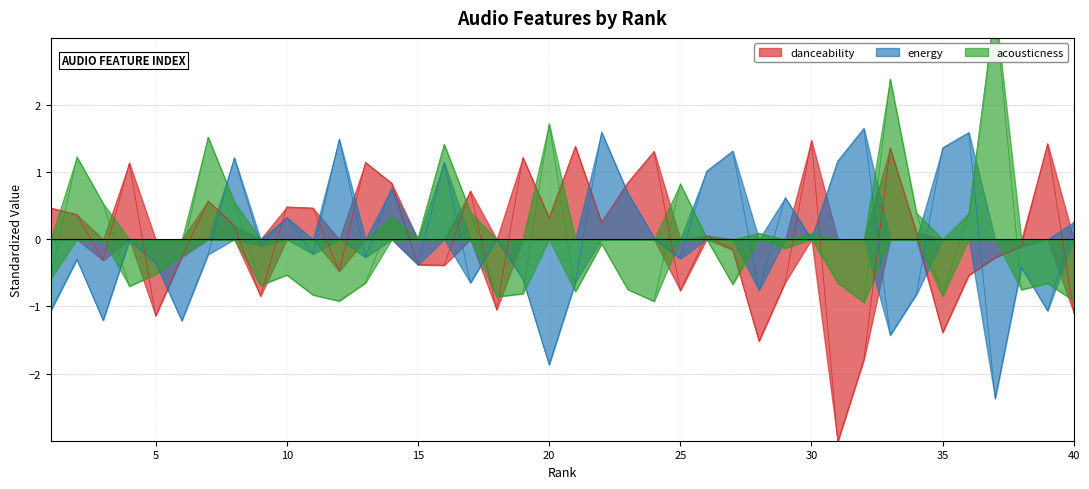

At how many categories does at least one series exceed 3?

1